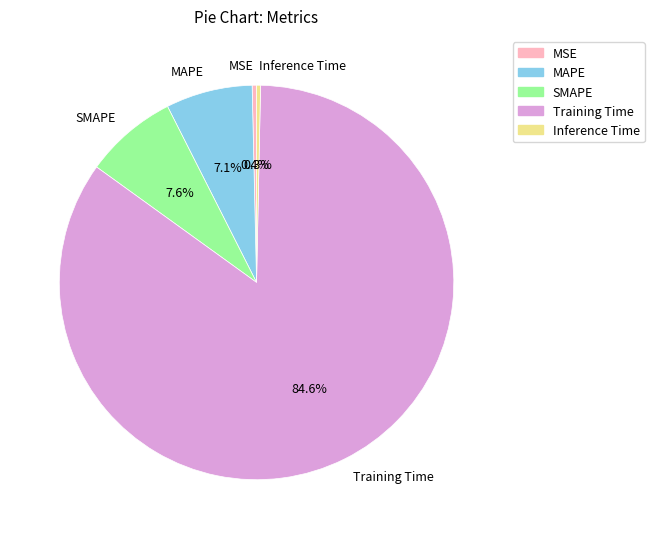

Is MSE the majority of the pie?

No